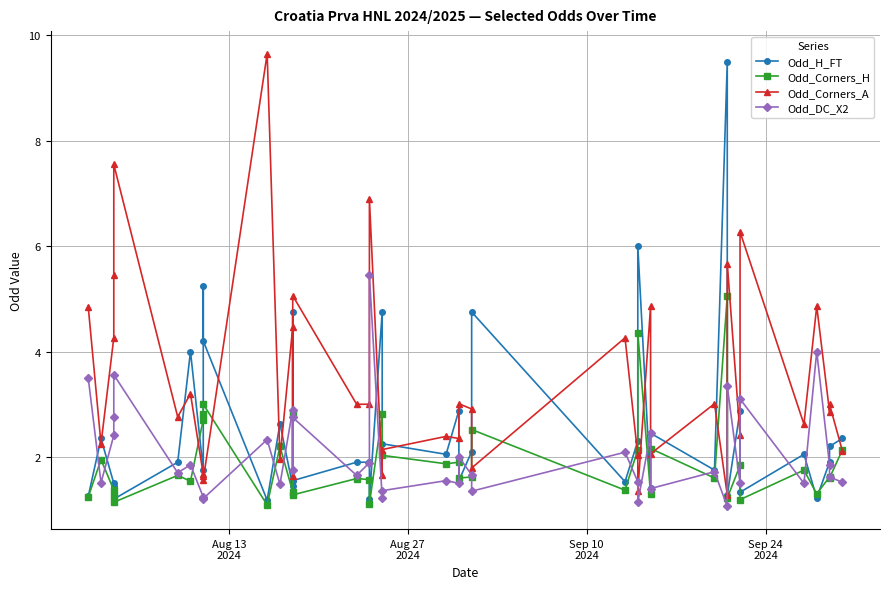

What is the difference between the highest and lowest values at Sep 24
2024?

4.2